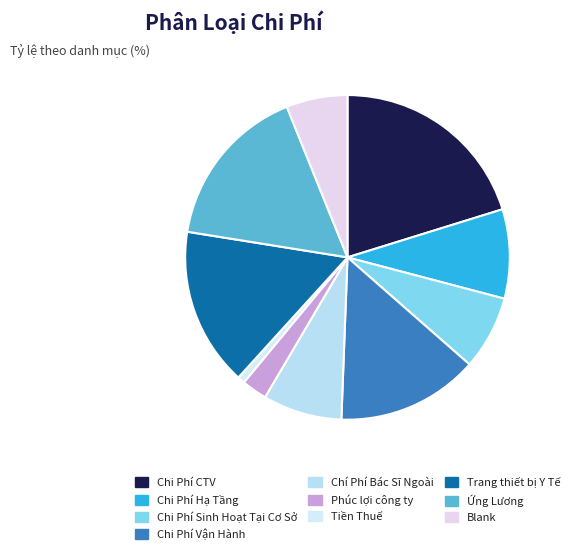

The Chi Phí Sinh Hoạt Tại Cơ Sở slice represents 1% of the pie. True or false?

False